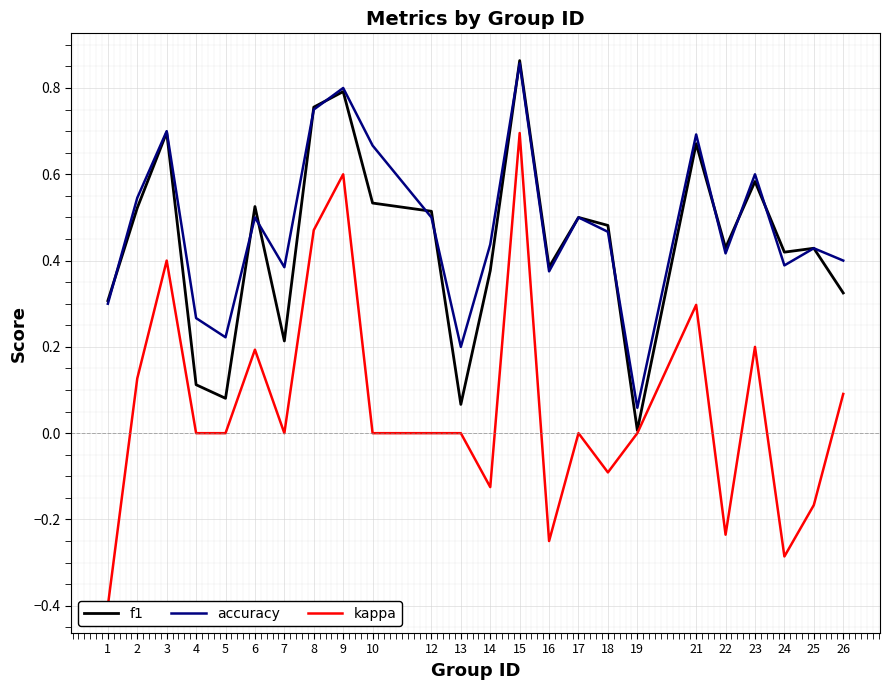

The accuracy series shows 0.4 at 22. True or false?

True